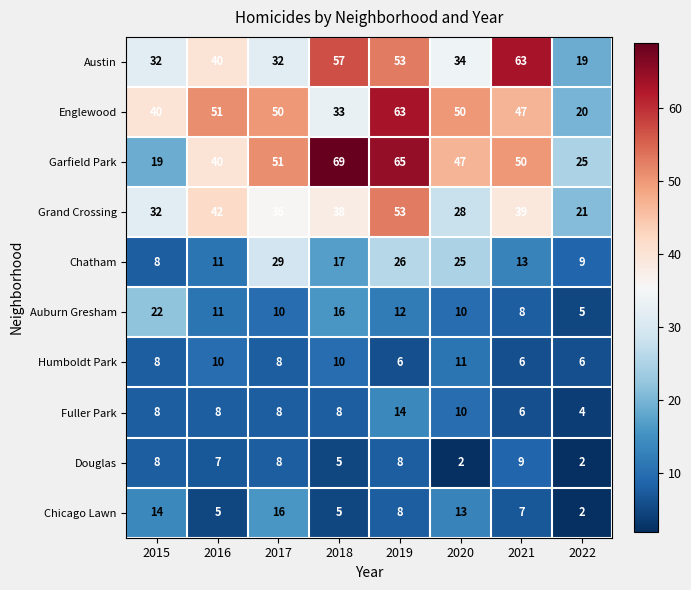

Which series has the largest range (max minus min)?

Garfield Park